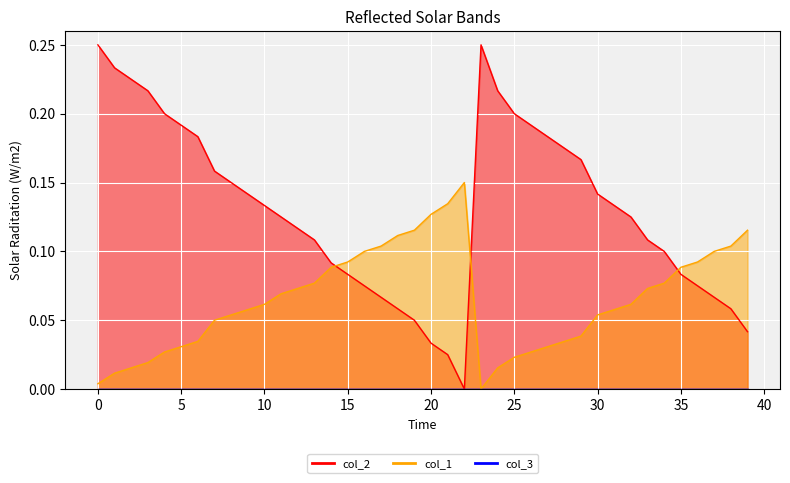

After their last crossing, which series has the higher values: col_1 or col_2?

col_1